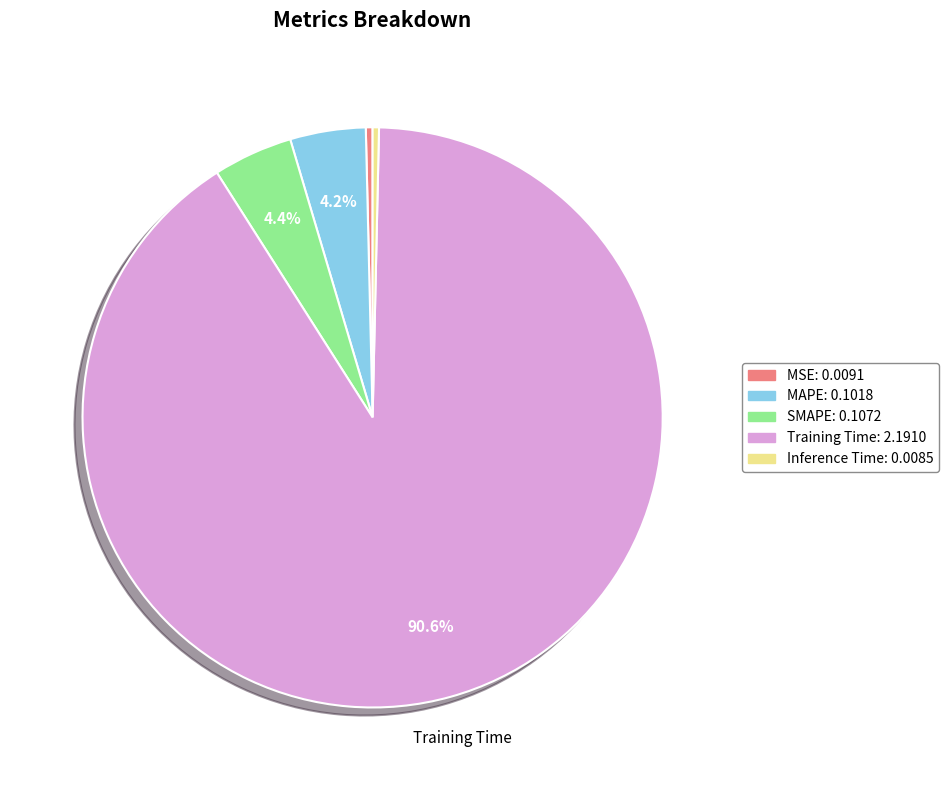

Is there a majority slice in this chart?

Yes